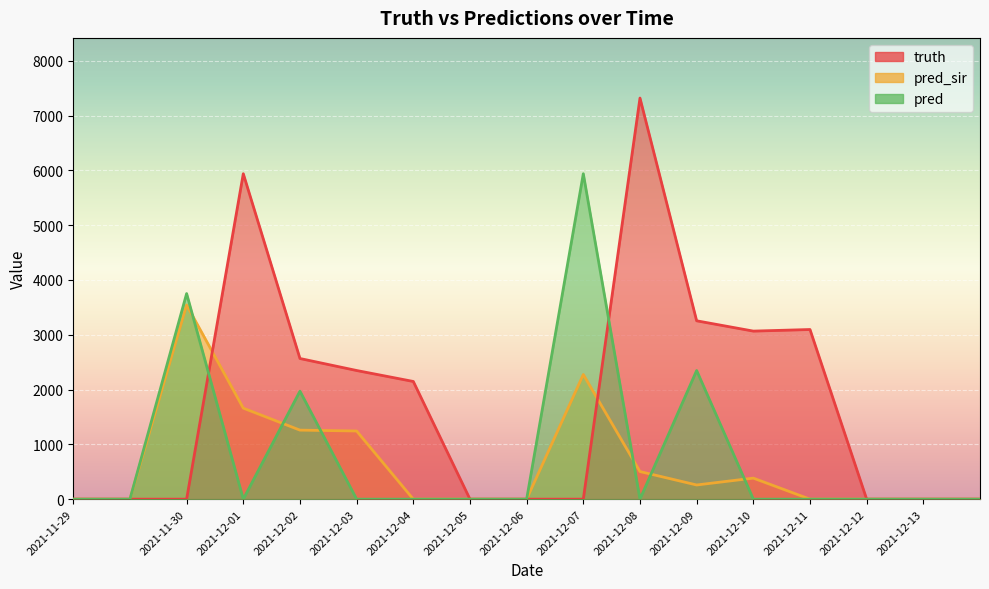

Reading left to right, what are all the values shown in this chart?

truth: 0	0	0	5939	2567	2348	2148	0	0	0	7320	3255	3067	3096	0	0	0
pred_sir: 0	0	3544	1661	1260	1244	0	0	0	2275	504	259	384	0	0	0	0
pred: 0	0	3752	0	1971	0	0	0	0	5939	0	2348	0	0	0	0	0